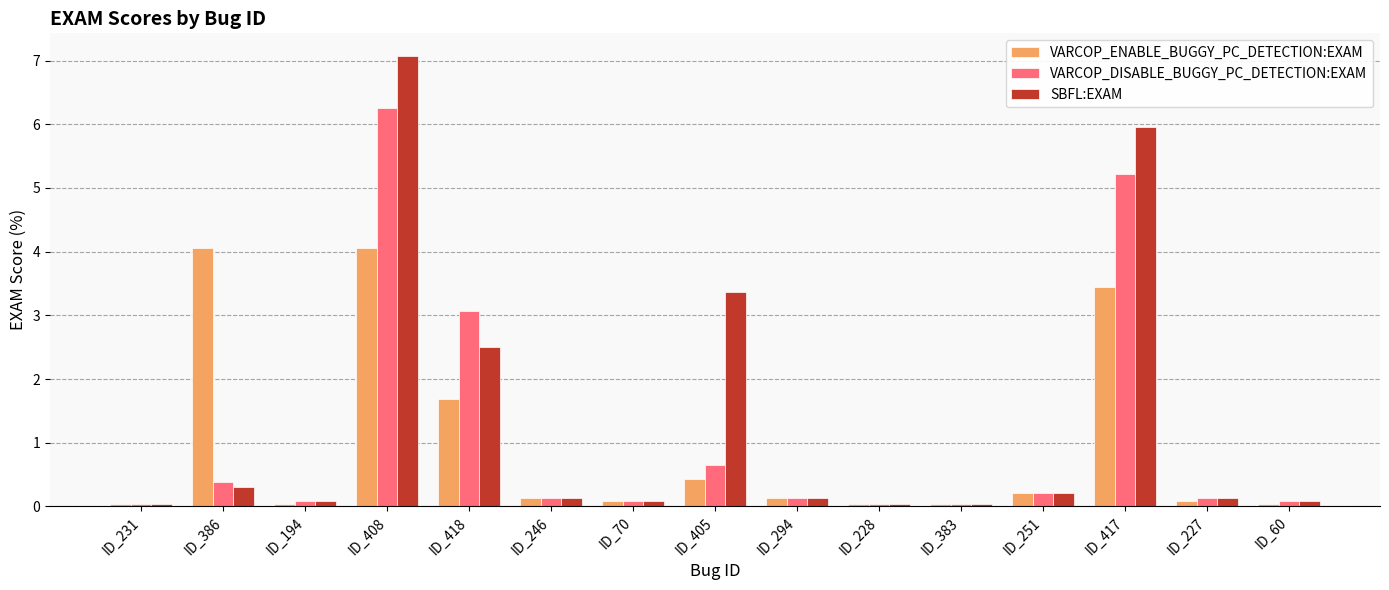

What are all the series names shown in the legend?

VARCOP_ENABLE_BUGGY_PC_DETECTION:EXAM, VARCOP_DISABLE_BUGGY_PC_DETECTION:EXAM, SBFL:EXAM